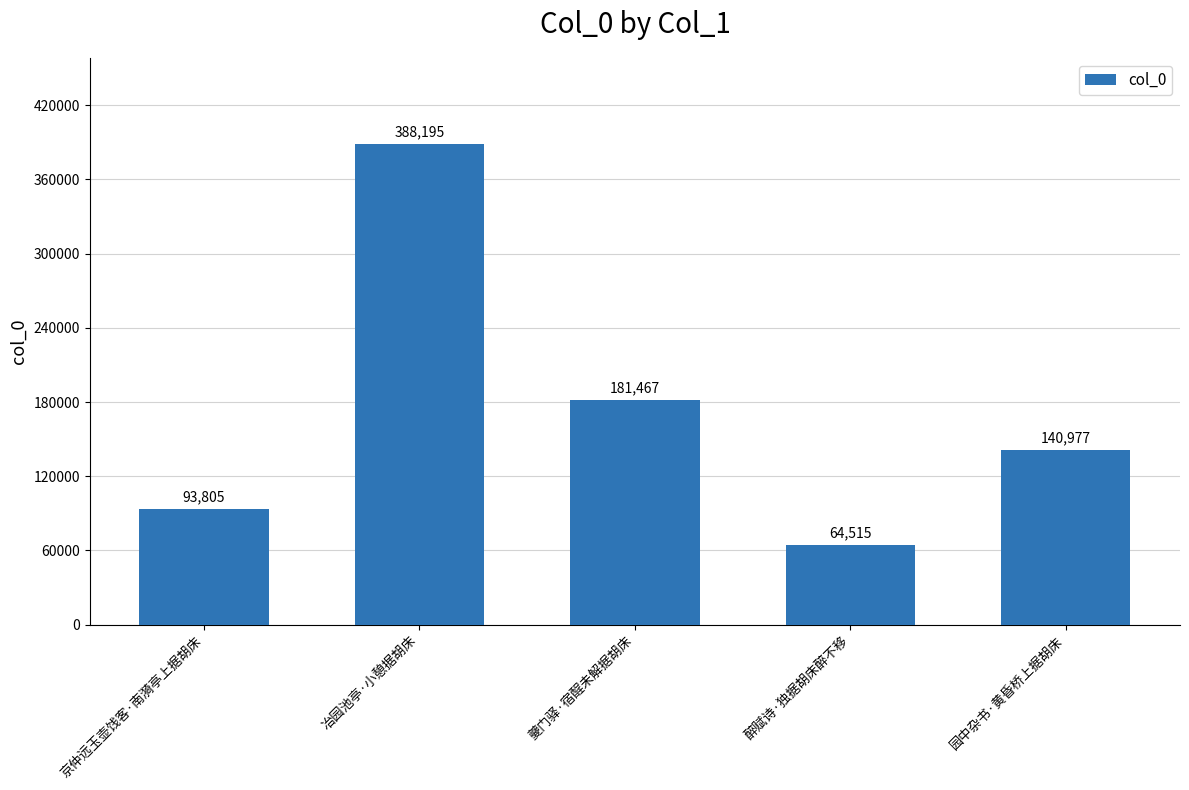

Reading right to left, what are all the values shown in this chart?

140977	64515	181467	388195	93805